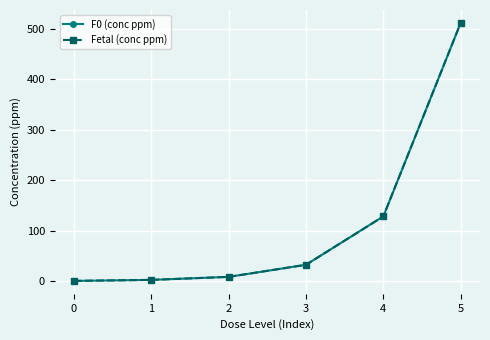

Is this an area chart (filled region under the line)?

No